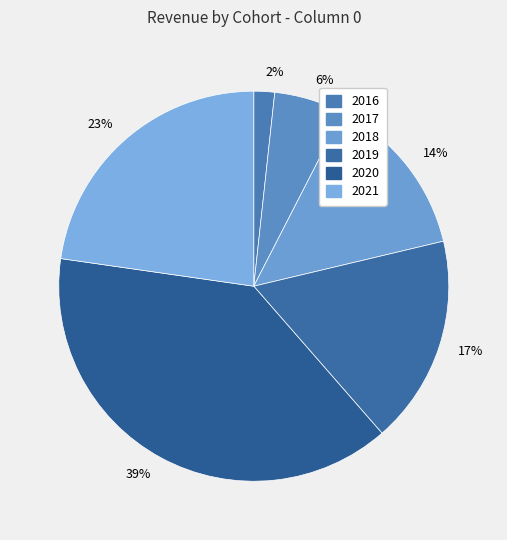

What is the smallest slice in the pie chart?

2%